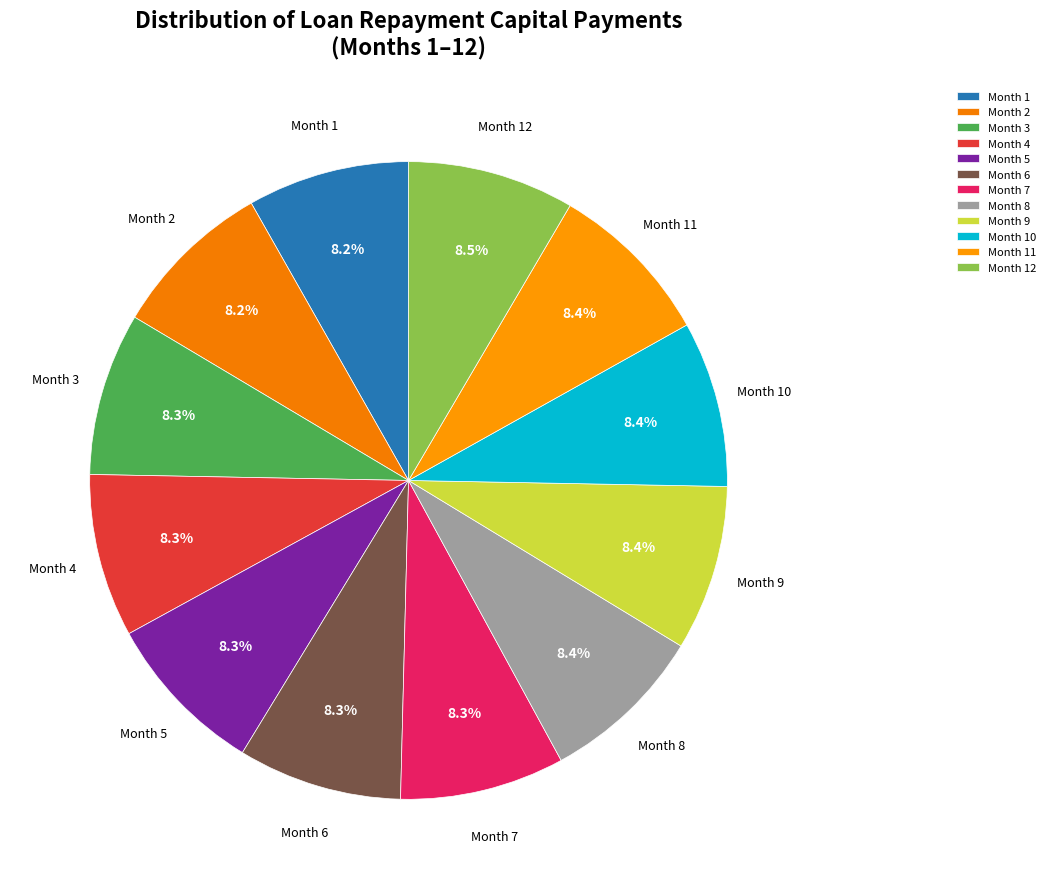

What percentage is NOT represented by Month 9?

91.6%